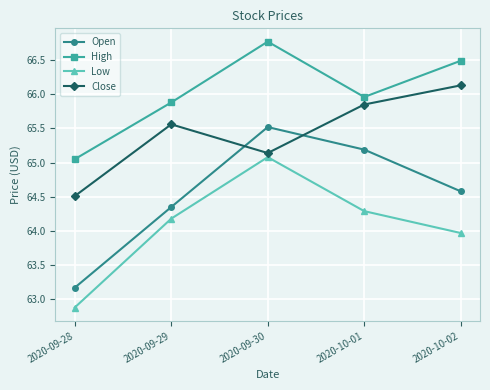

What is the total value across all series at 2020-09-28?

255.6